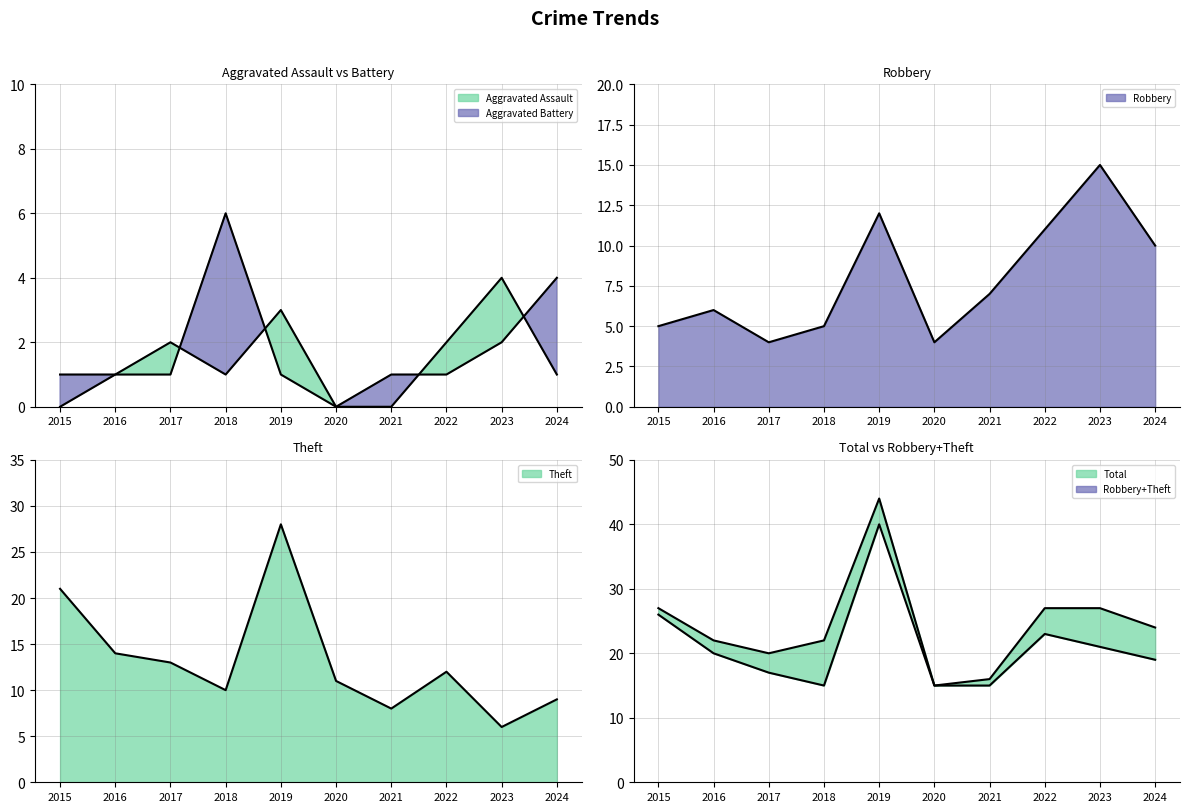

At which category does Aggravated Assault reach its first local peak?

2017